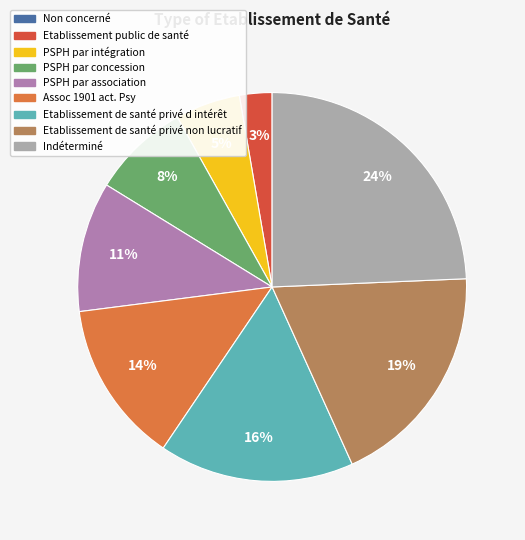

Is it true that Assoc 1901 act. Psy is 5% of the pie?

False